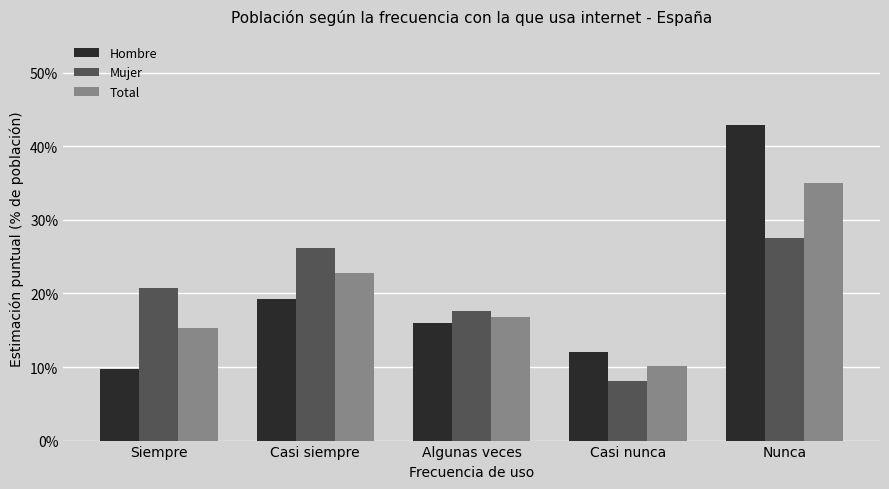

What is the difference between the second highest and second lowest values in the Hombre series?

0.1